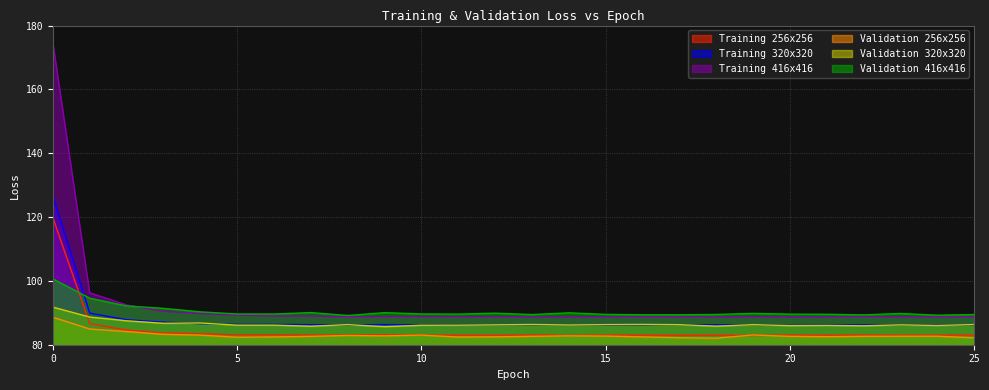

What is the average value of the Training 320x320 series?

88.0